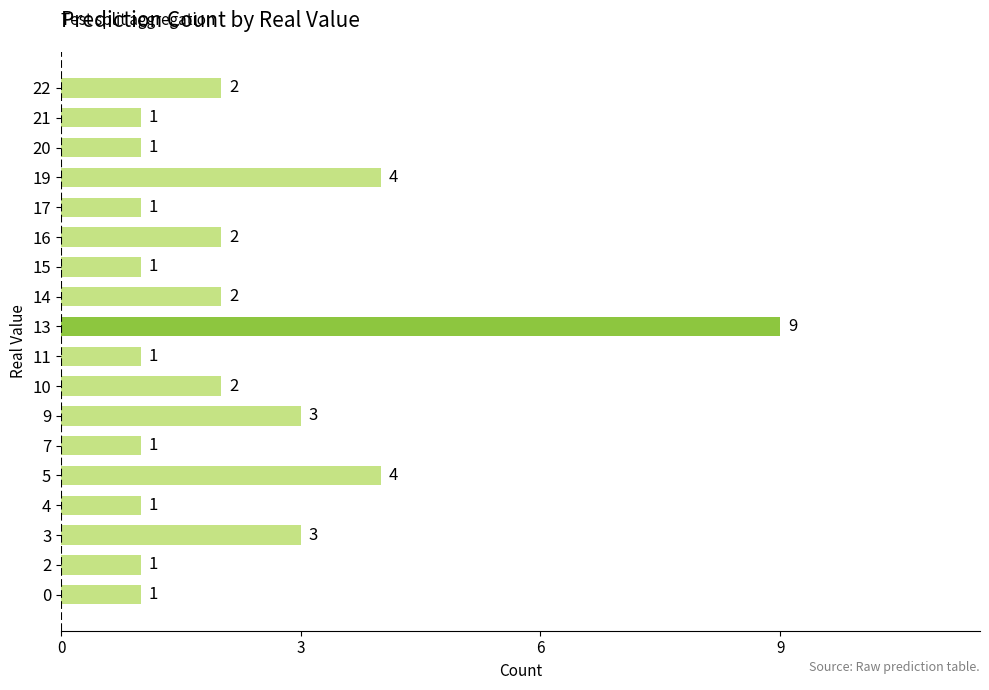

How many data points are less than 2?

9